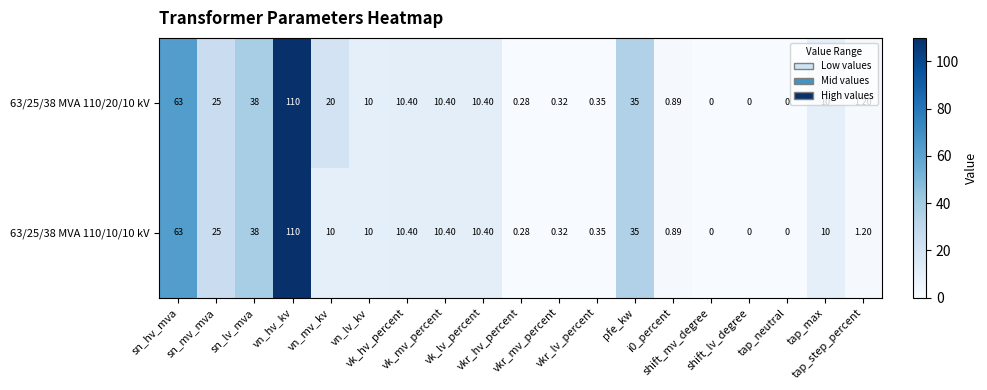

How many categories are shown in the chart?

19